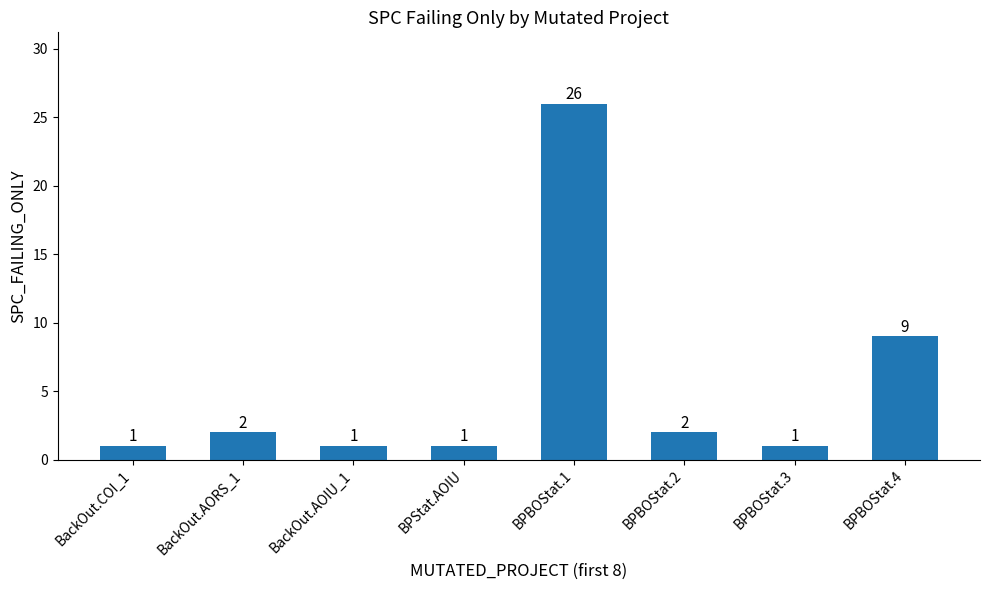

Does the chart contain stacked bars?

No